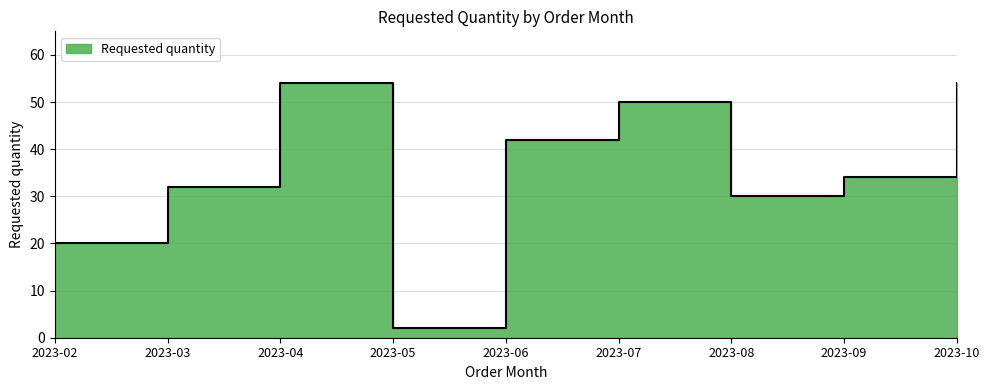

What is the difference between the maximum and minimum values?

52